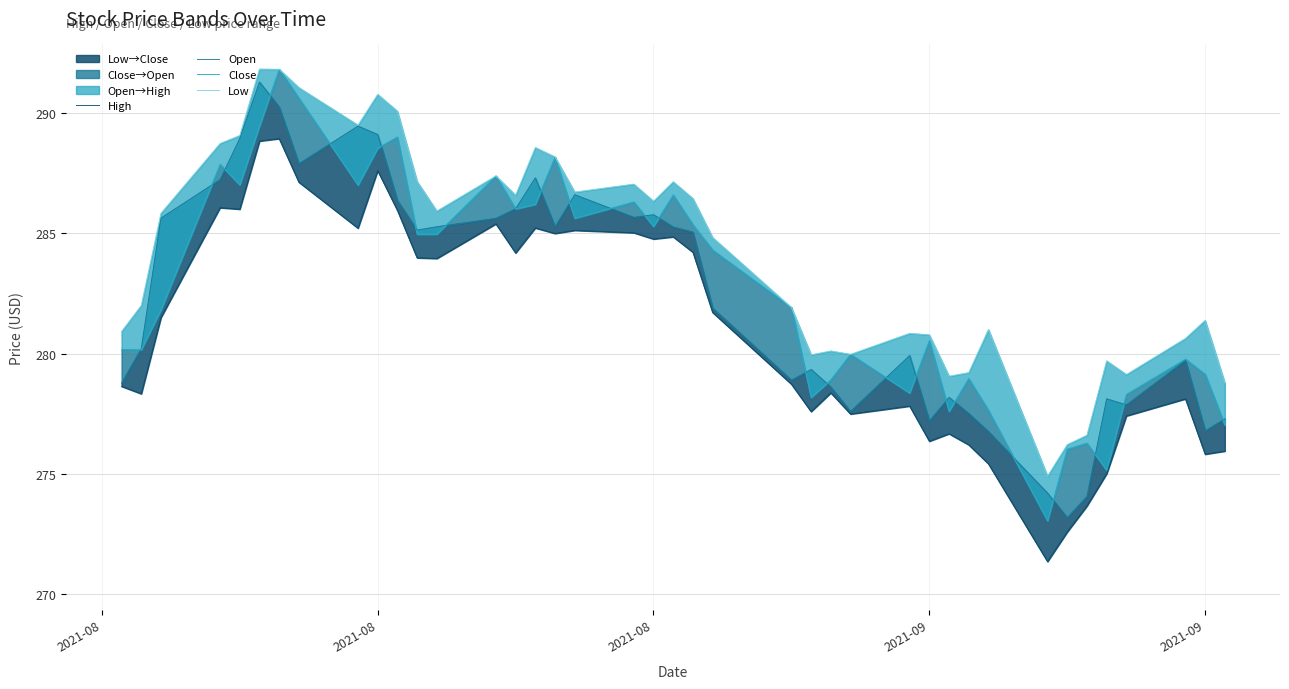

What is the label of the 2nd point from the right?

2021-09